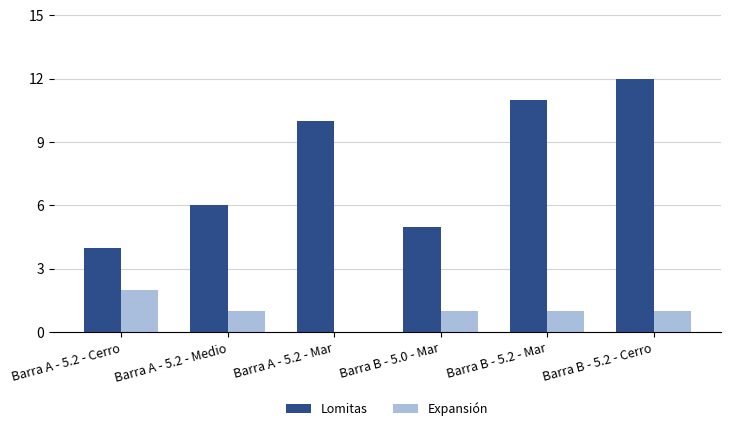

Is the value of Expansión at Barra B - 5.2 - Mar greater than the value of Lomitas at Barra A - 5.2 - Medio?

No